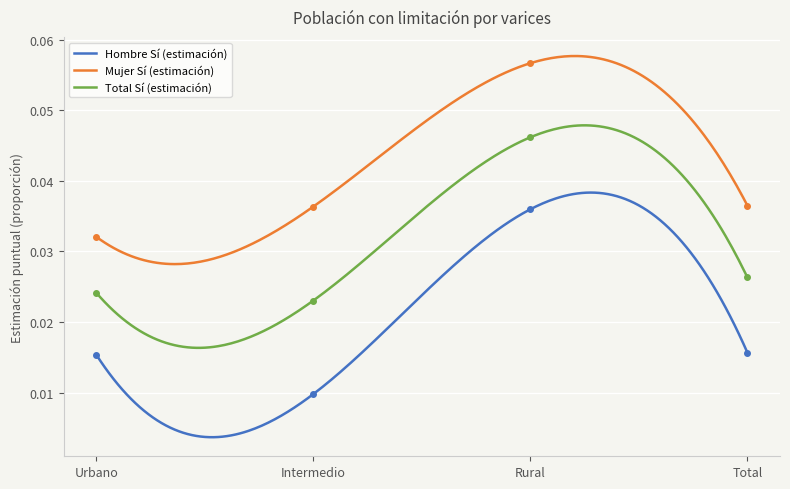

Which series has the largest total across all categories?

Mujer Sí (estimación)